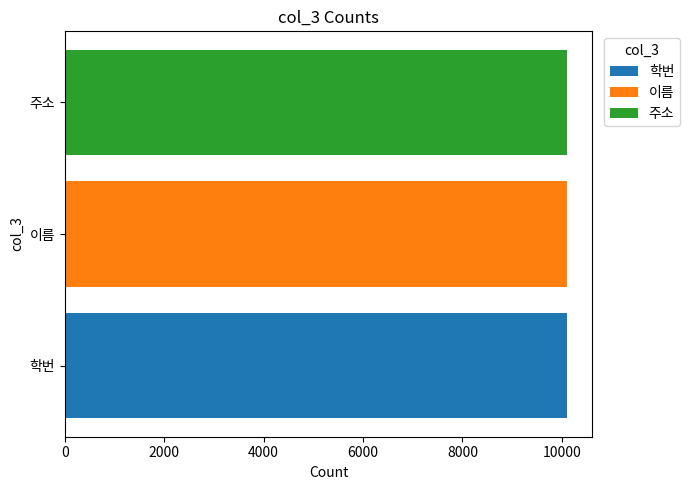

List the labels in order of 주소 value, largest first.

이름